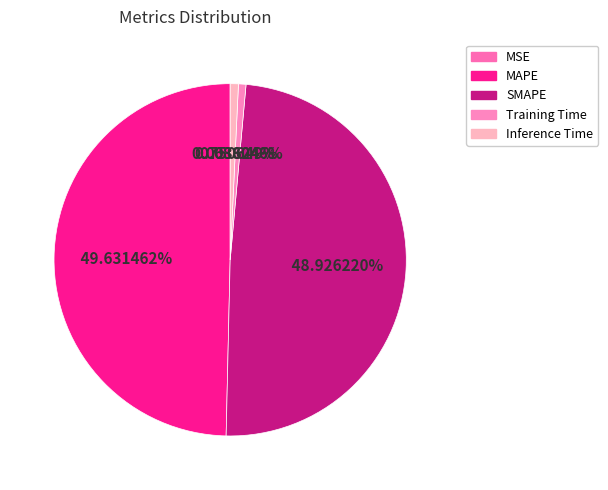

What is the total percentage of Training Time and MSE?

0.7%